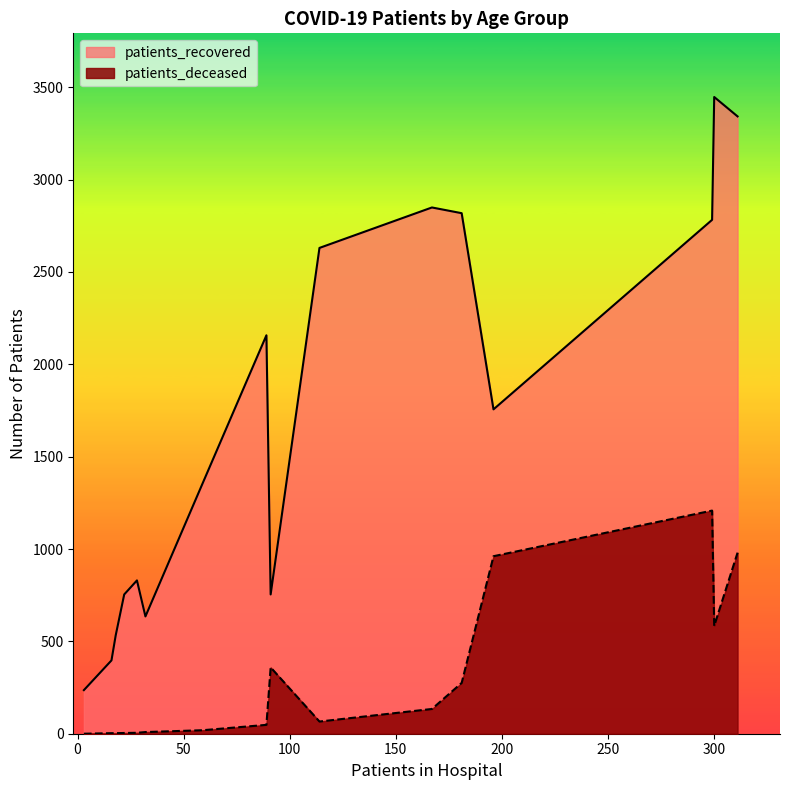

What is the lowest value of the patients_recovered series?

236